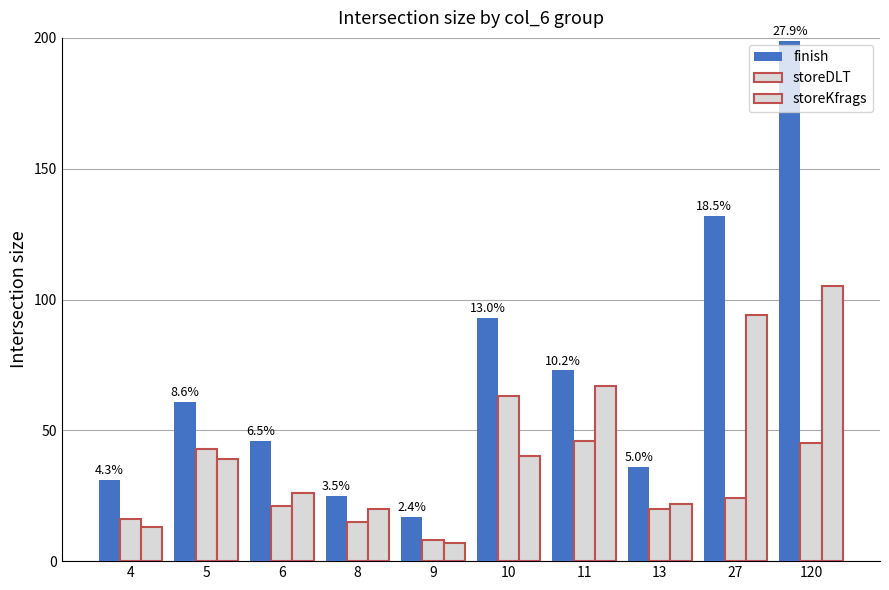

Is it true that finish equals 193 at 27?

False